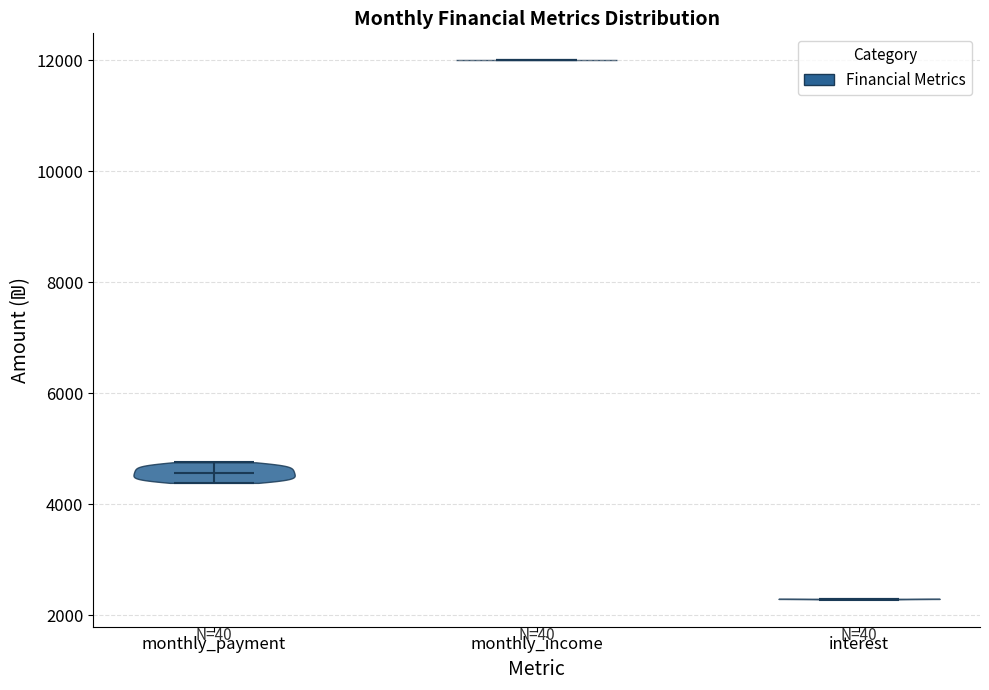

Which violin has the highest median line?

monthly_income